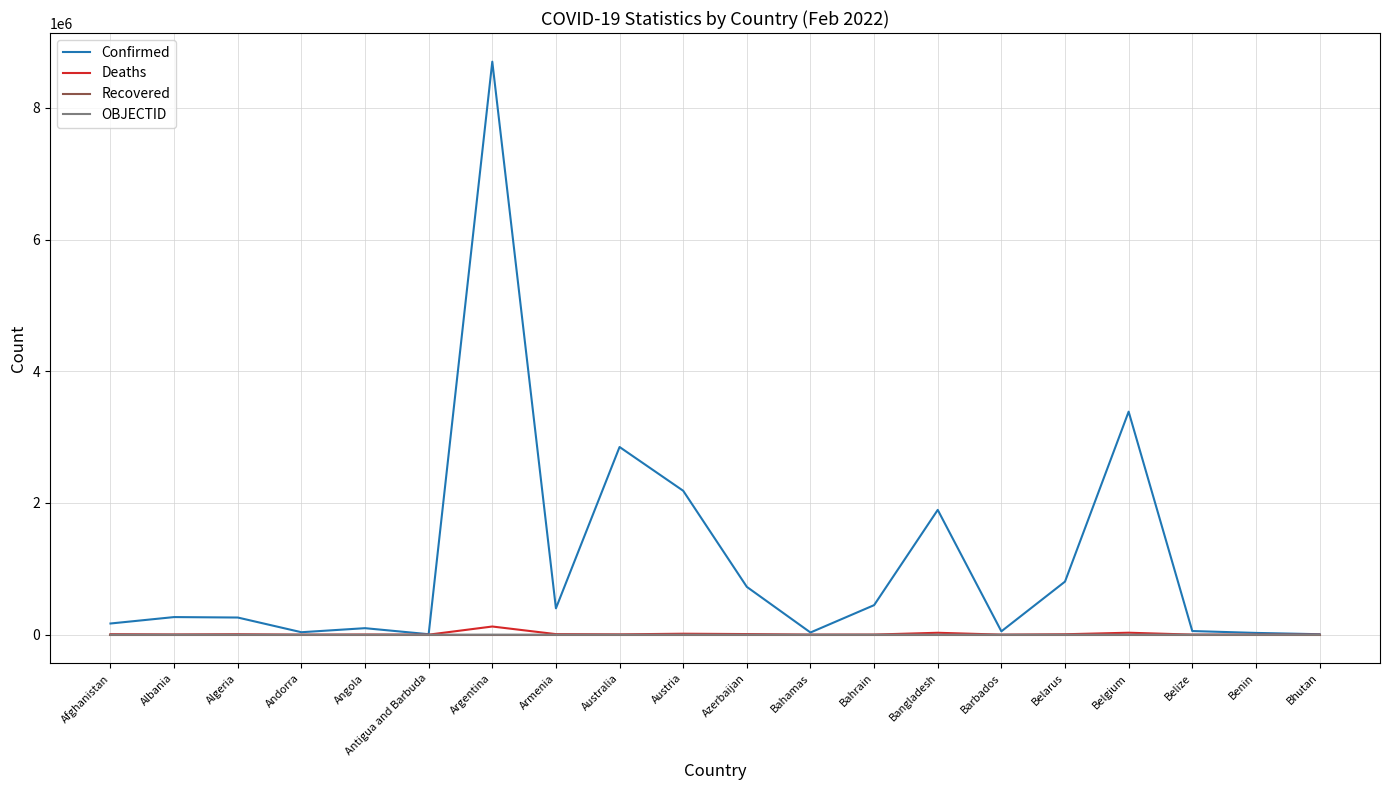

Which category has the highest value across all series?

Argentina